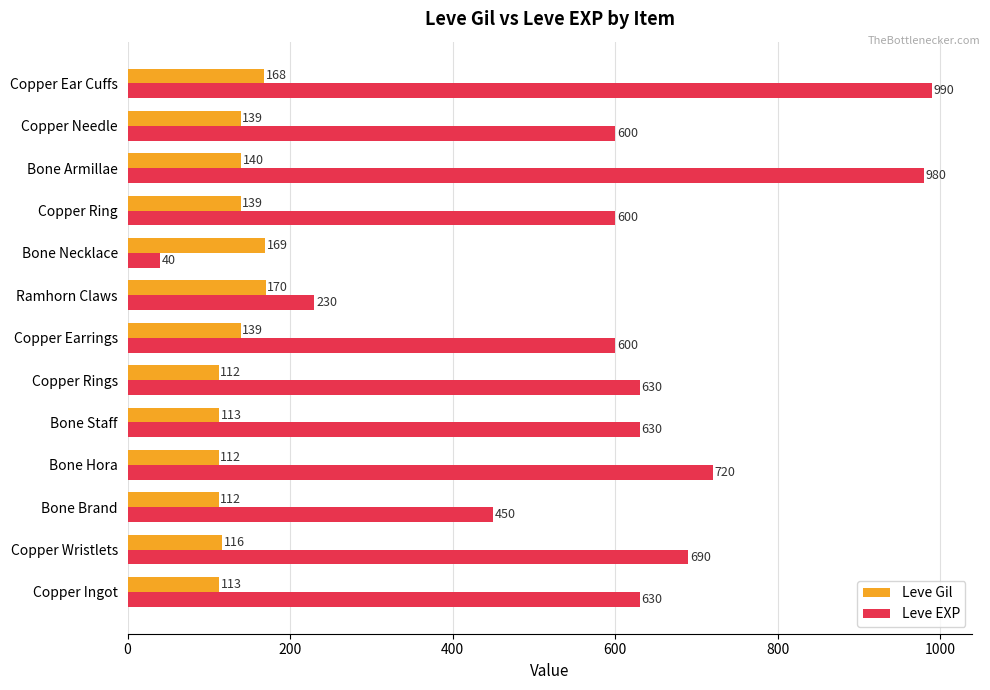

What is the approximate value of Leve Gil at Copper Wristlets?

116